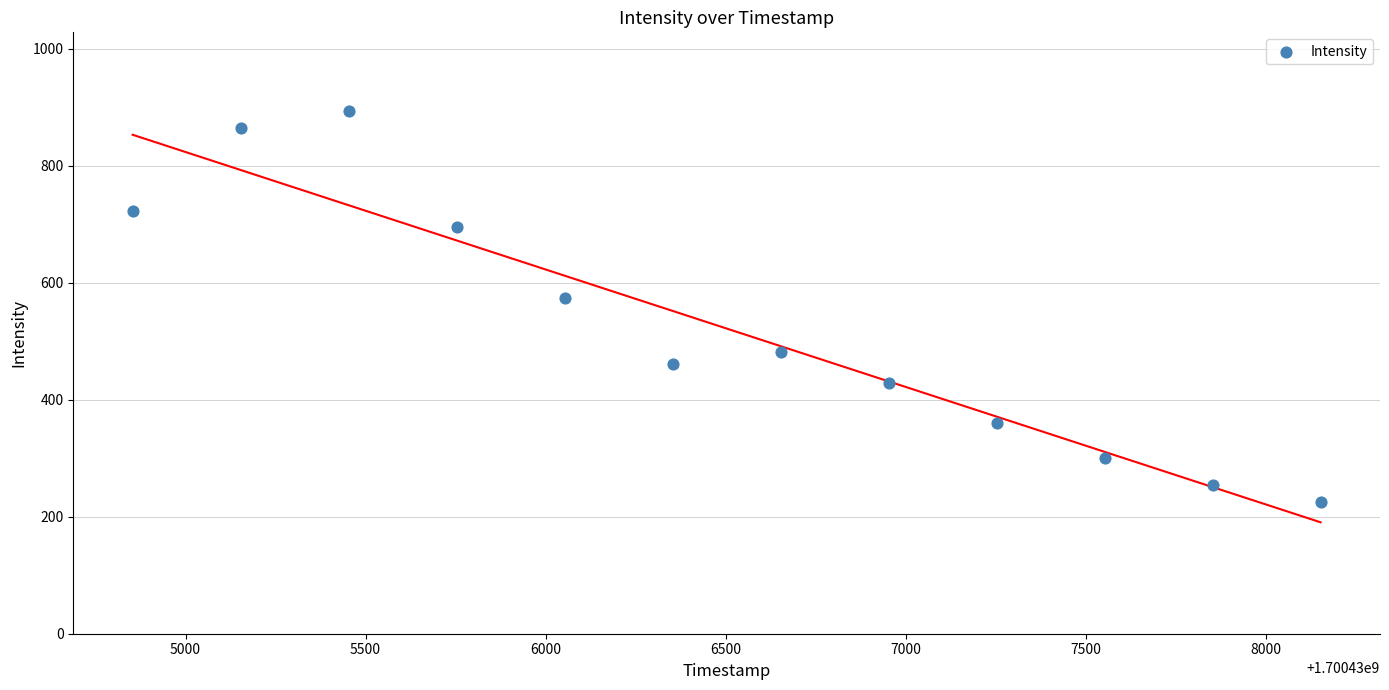

What Y value in the scatter plot is closest to 559?

573.3